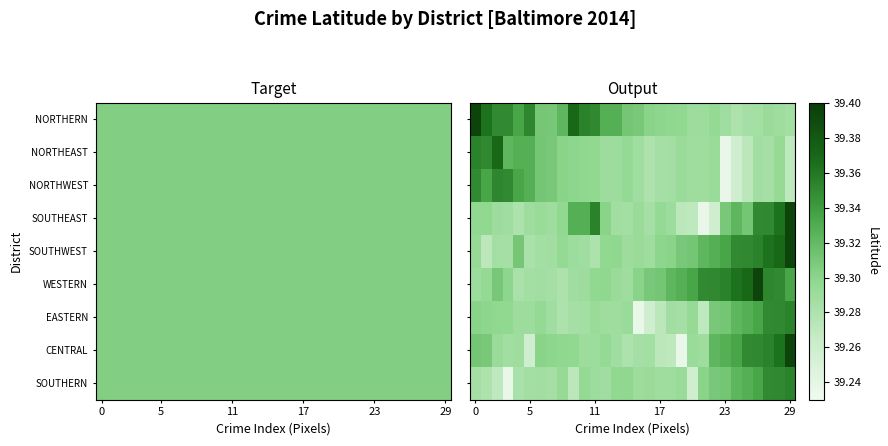

How many series are shown in this chart?

9